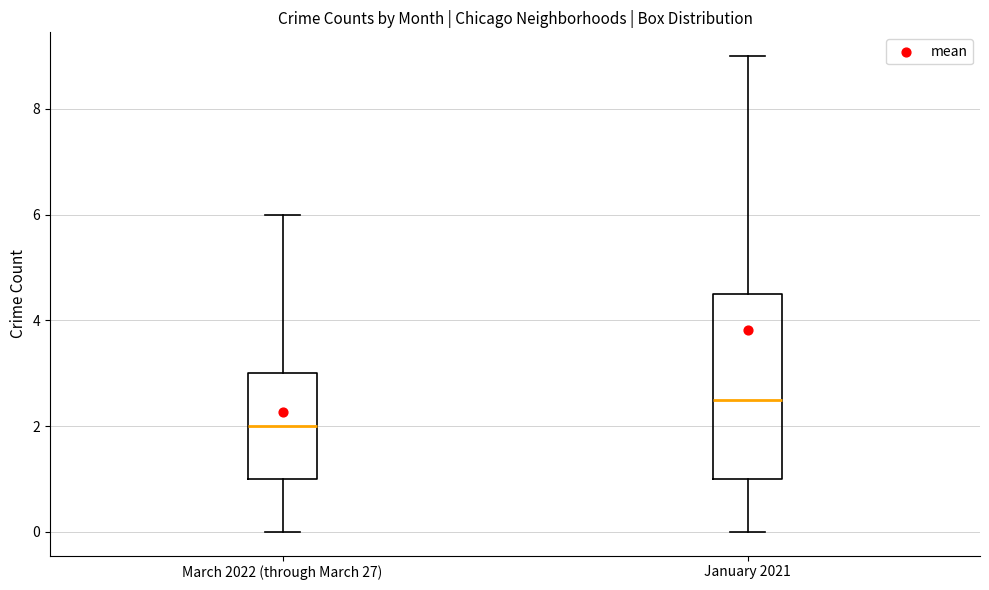

Which box is the tallest, from its lower edge to its upper edge?

January 2021